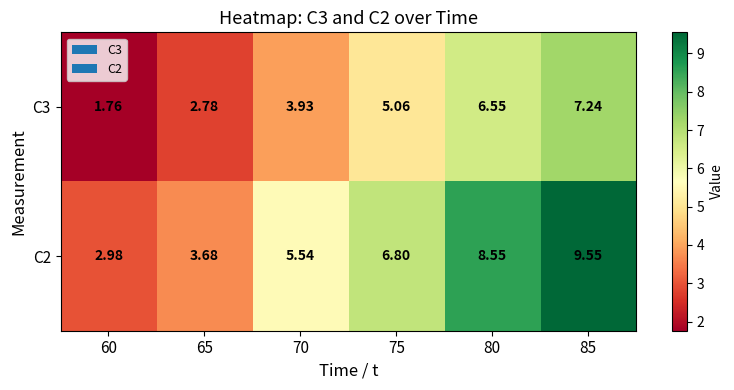

How many data points in C3 are less than 5?

3